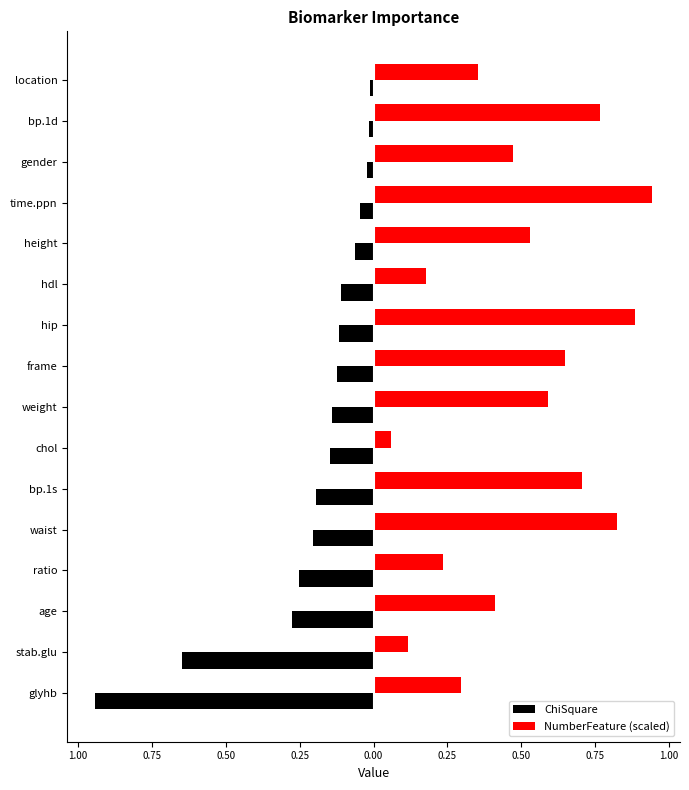

What are all the series names shown in the legend?

ChiSquare, NumberFeature (scaled)